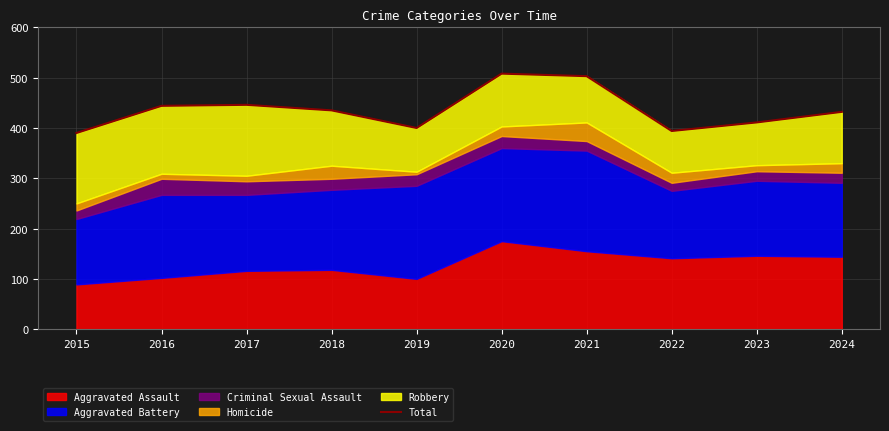

Between 2019 and 2024, which is larger?

2024